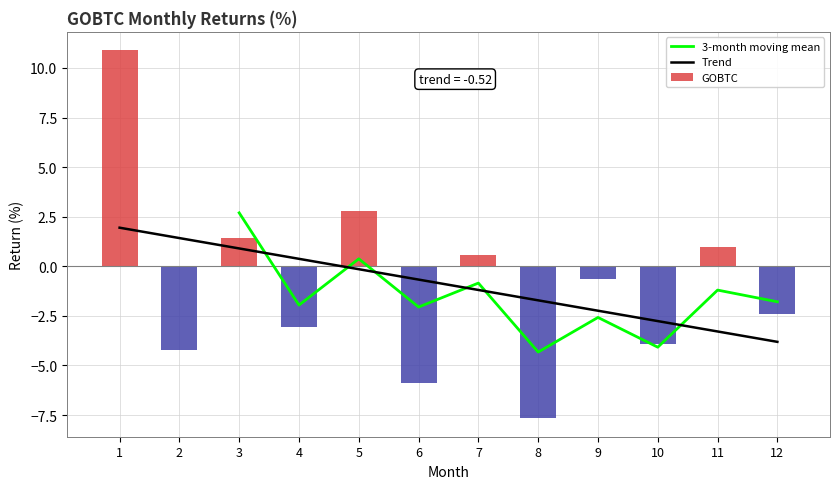

At which label is Trend closest to 0?

5